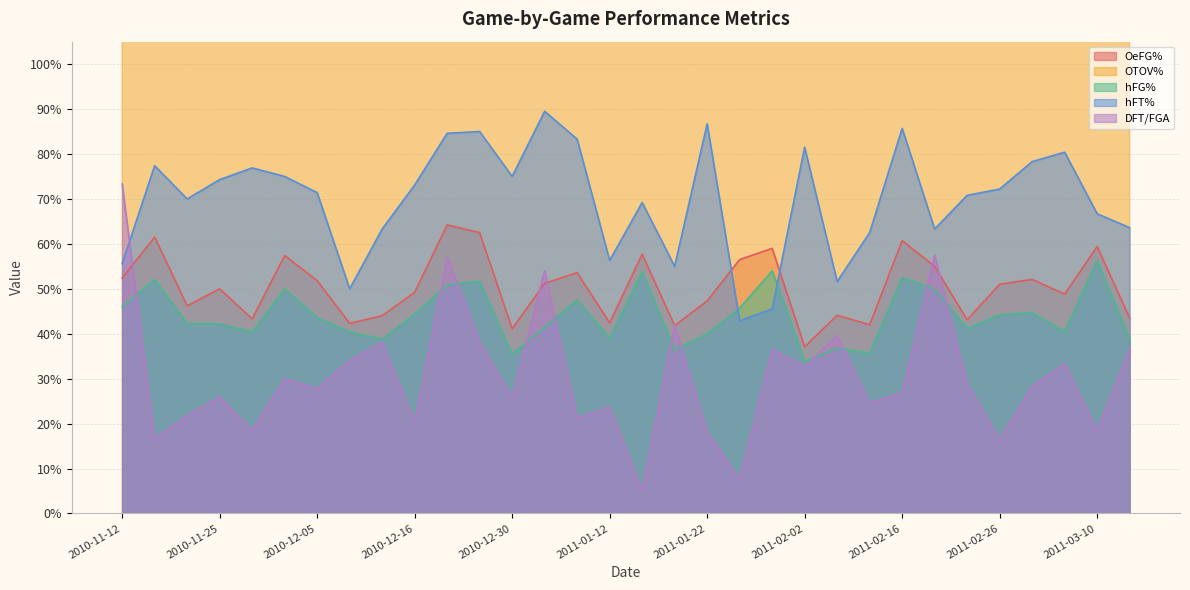

What is the average value of the OeFG% series?

0.5